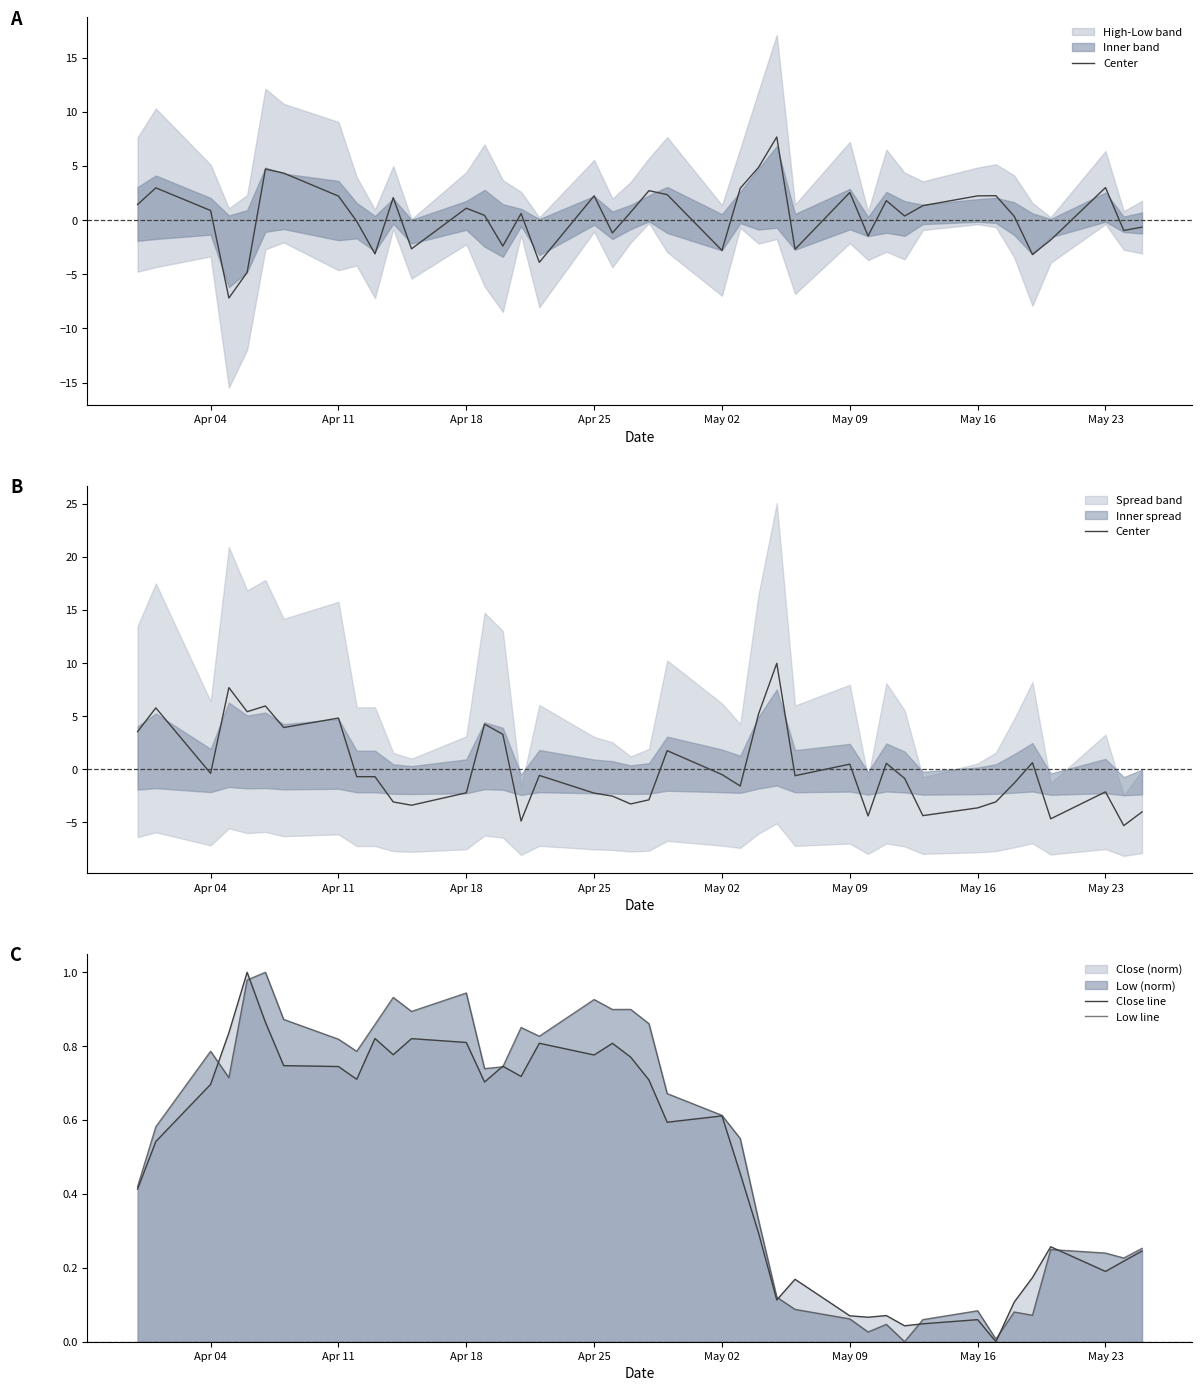

How many lines are shown in the chart?

3